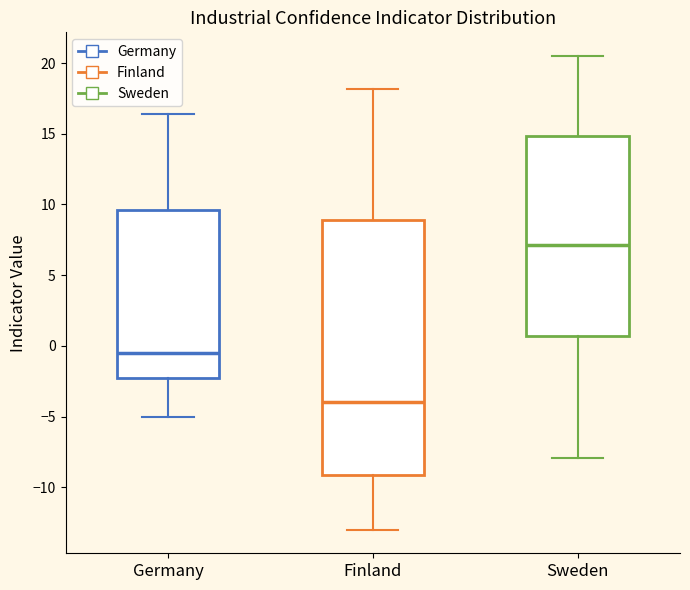

Which box's median line is the lowest?

Finland